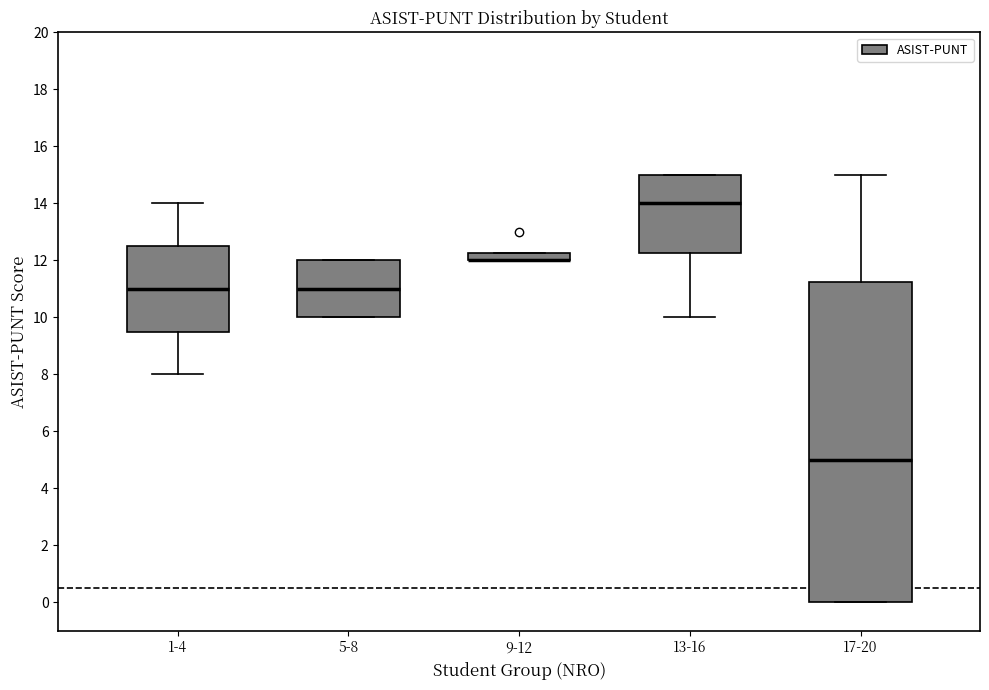

Where does the median line of the box for 13-16 sit on the y-axis? The values are not printed on the chart, so give them approximately, as read against the axis.

14.0